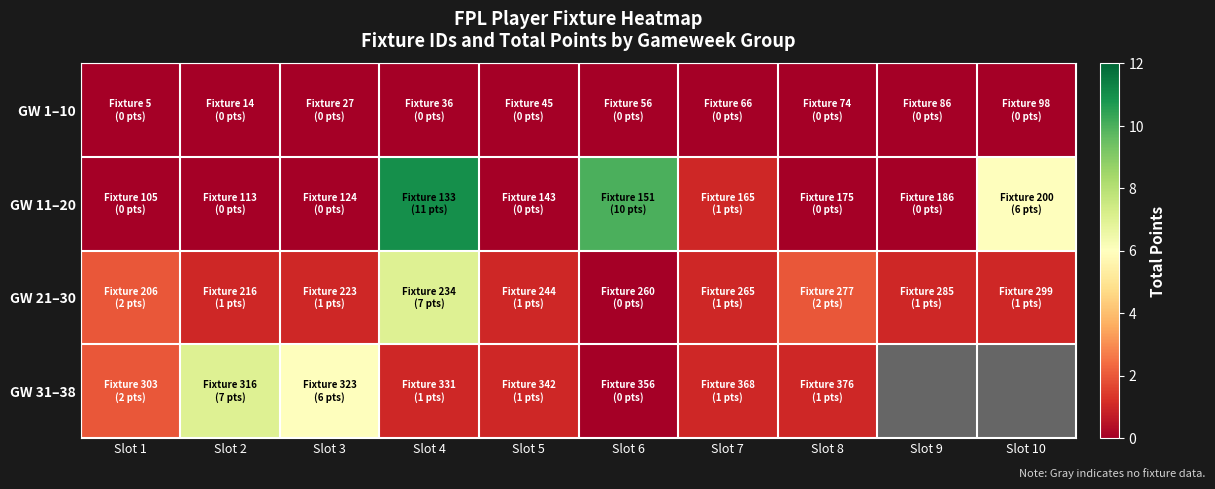

True or false: GW 31–38 has a value of 1.3 at Slot 7.

False